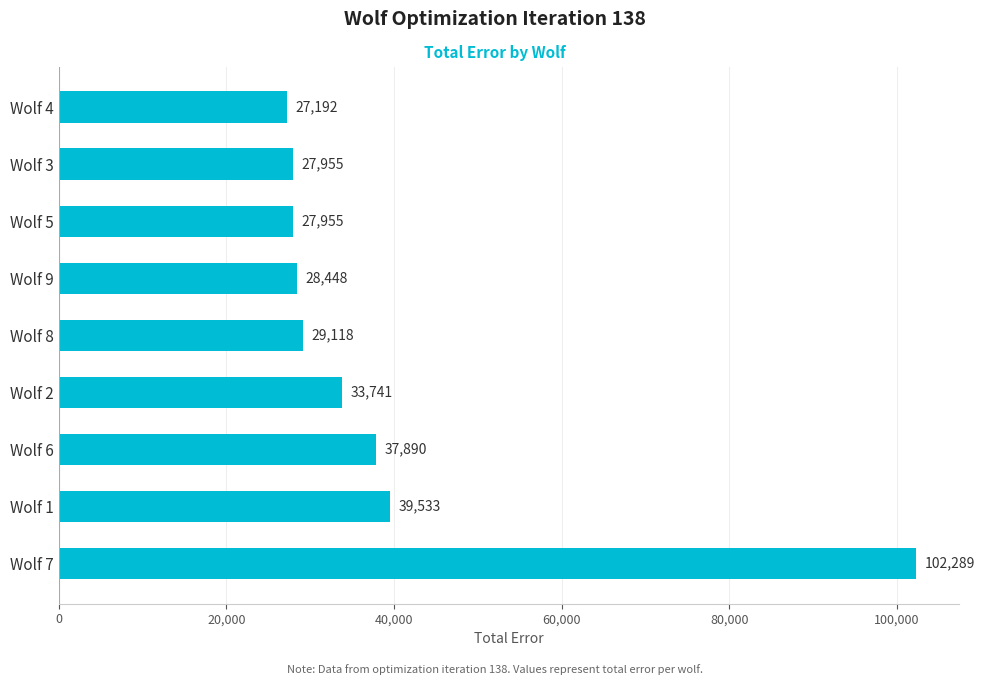

At which label is the value closest to 64740?

Wolf 1